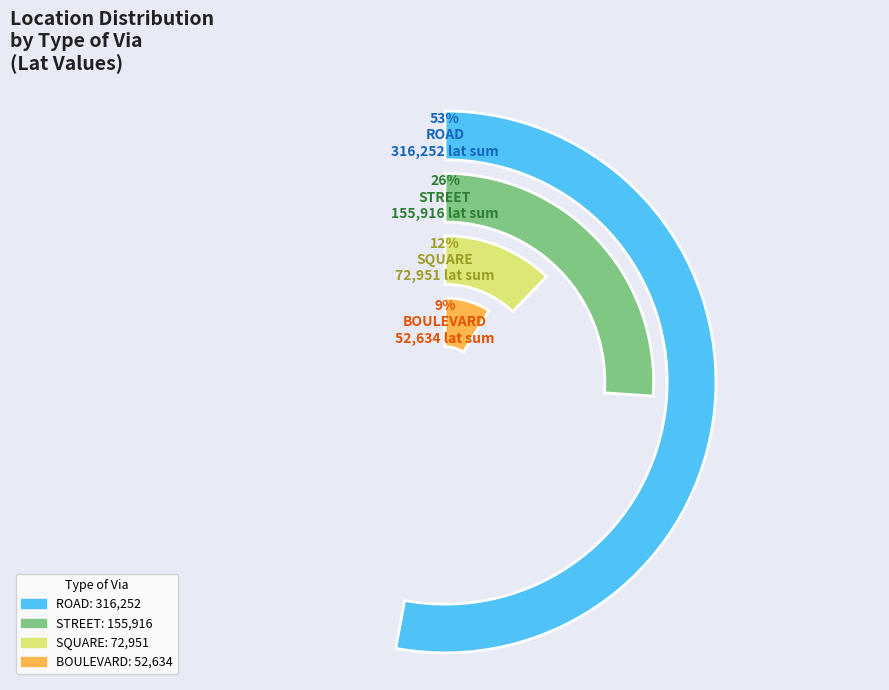

Is 3 the majority of the pie?

No